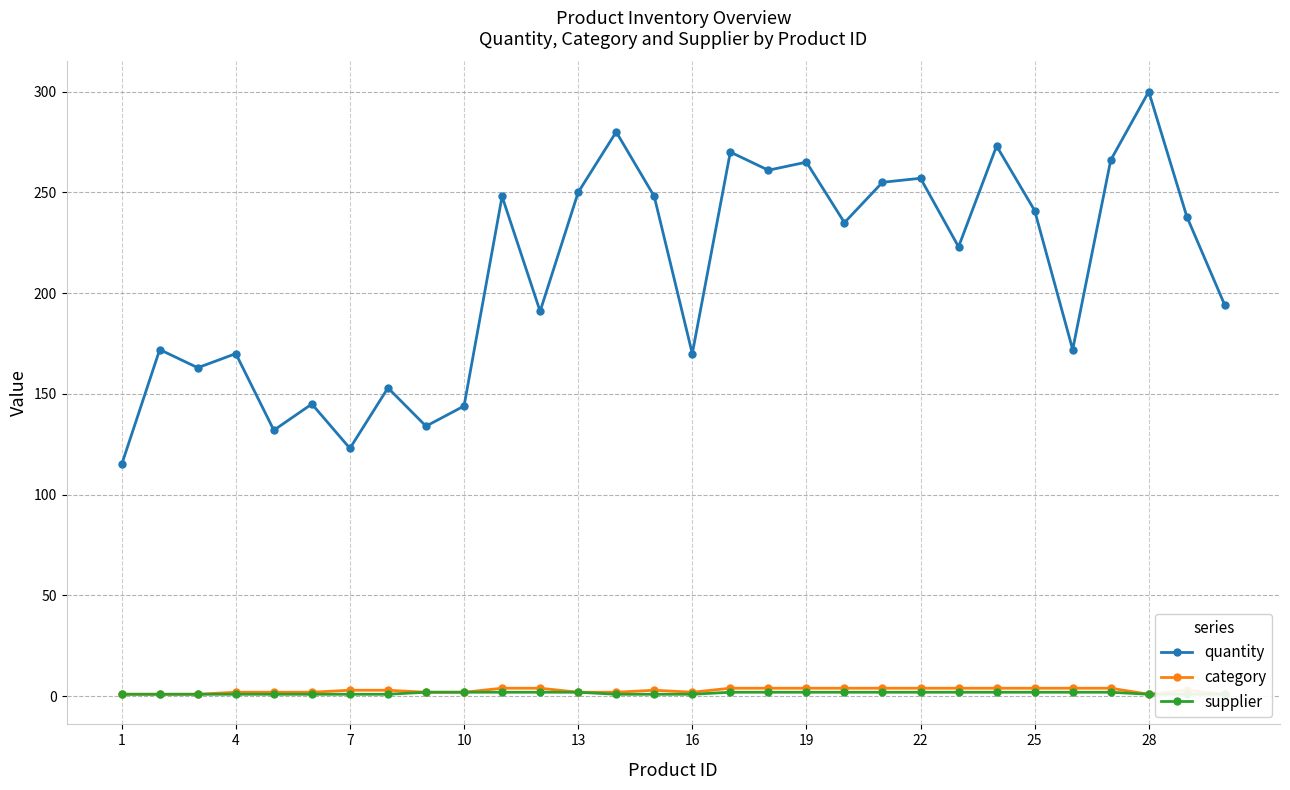

Which series has the widest spread of values?

quantity